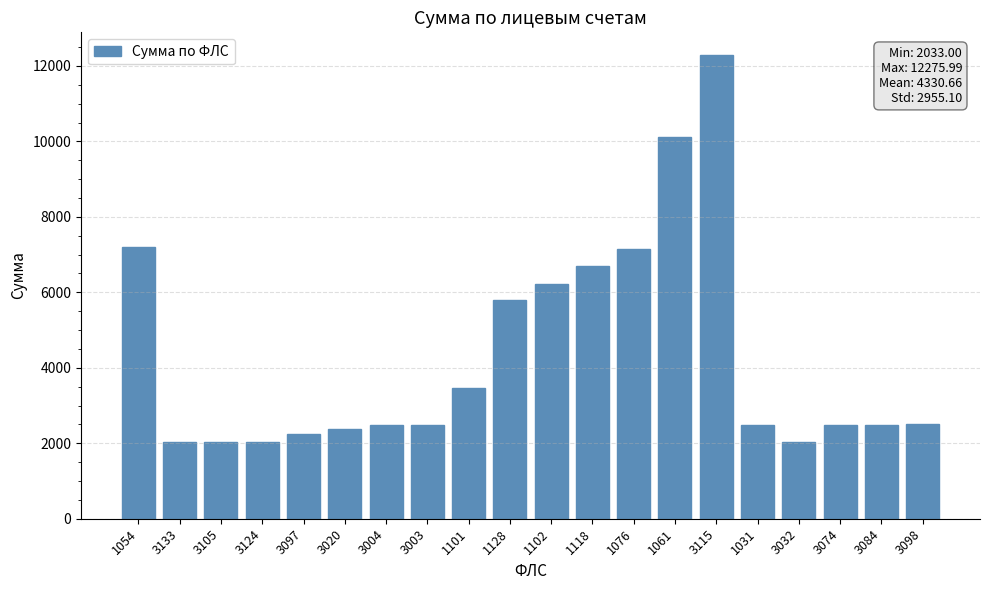

Count the number of data series in this chart.

1